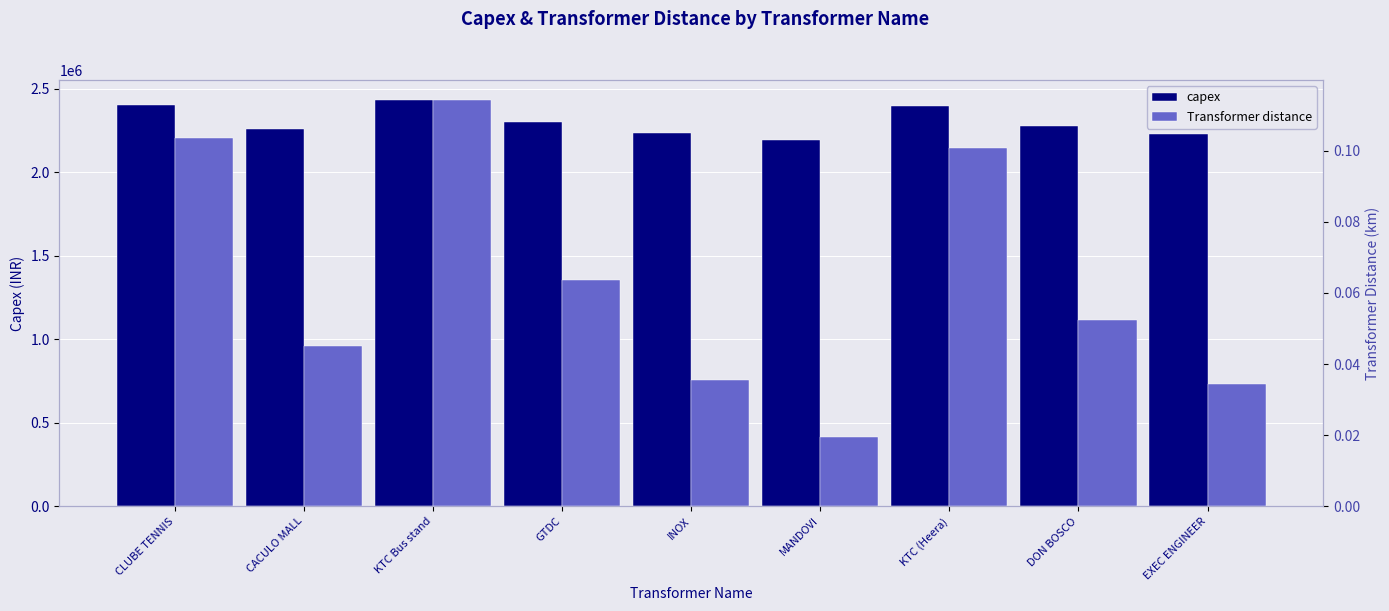

How many bars are there in each group?

2